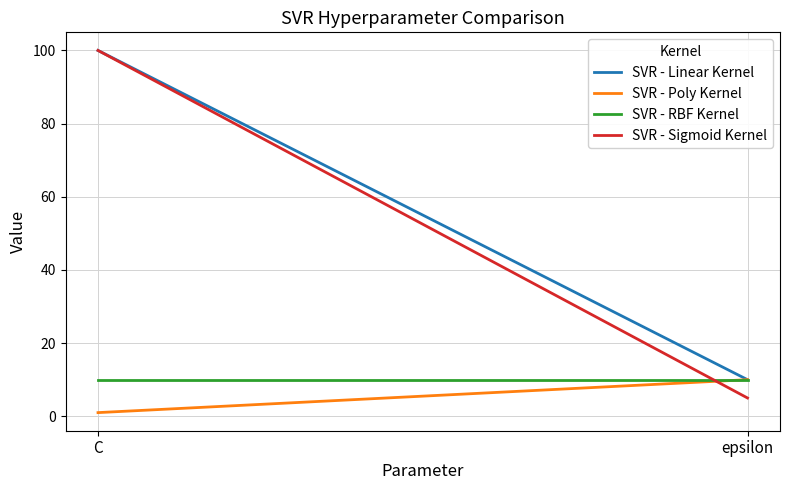

What are all the series names shown in the legend?

SVR - Linear Kernel, SVR - Poly Kernel, SVR - RBF Kernel, SVR - Sigmoid Kernel